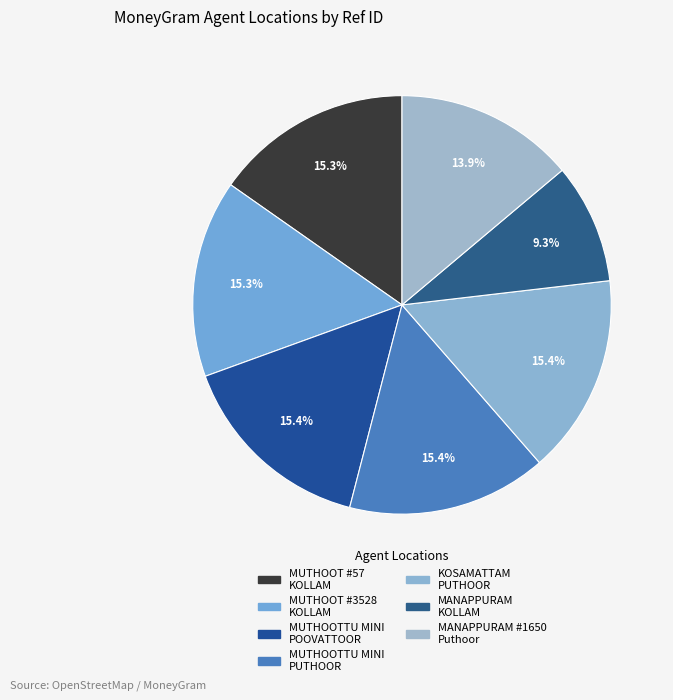

How many slices are in this pie chart?

7